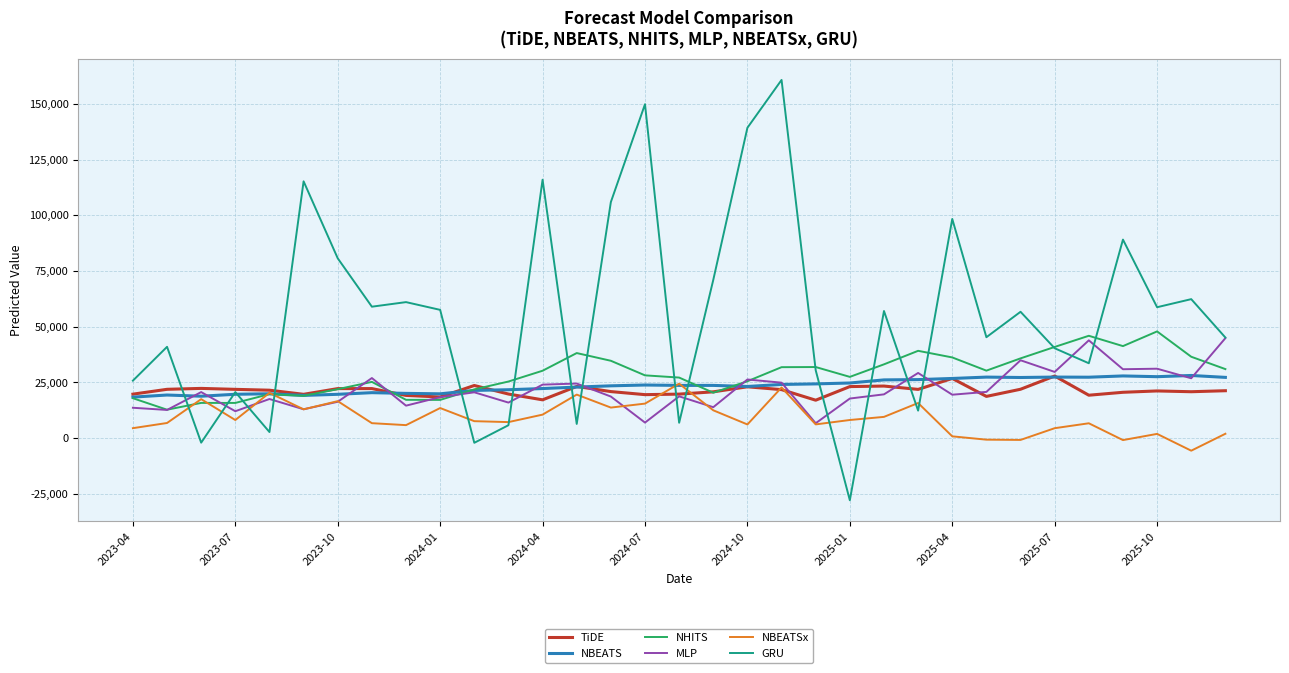

Which series has the widest spread of values?

GRU